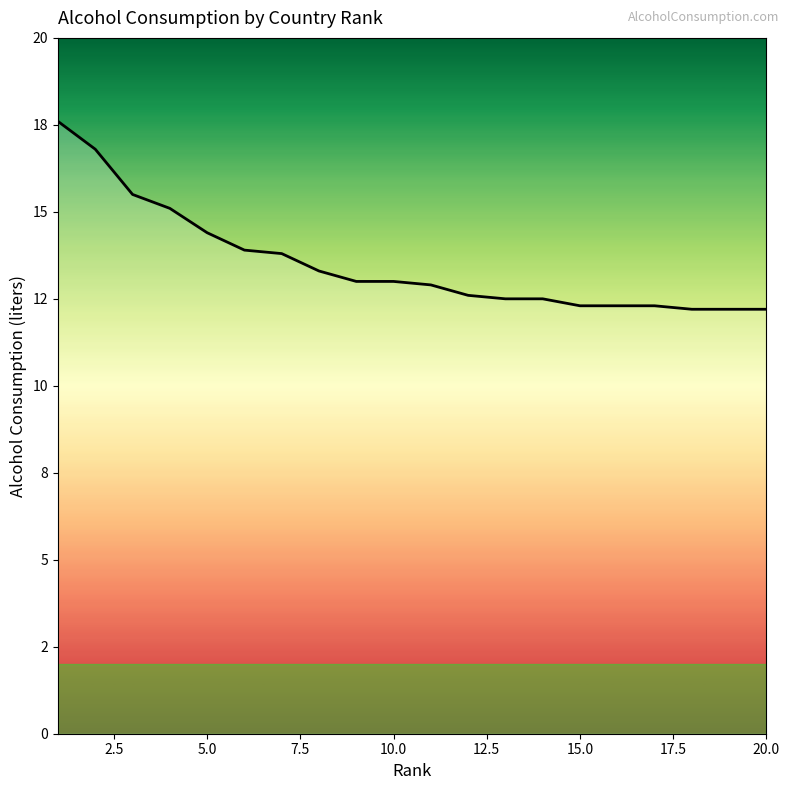

Is this an area chart (filled region under the line)?

Yes